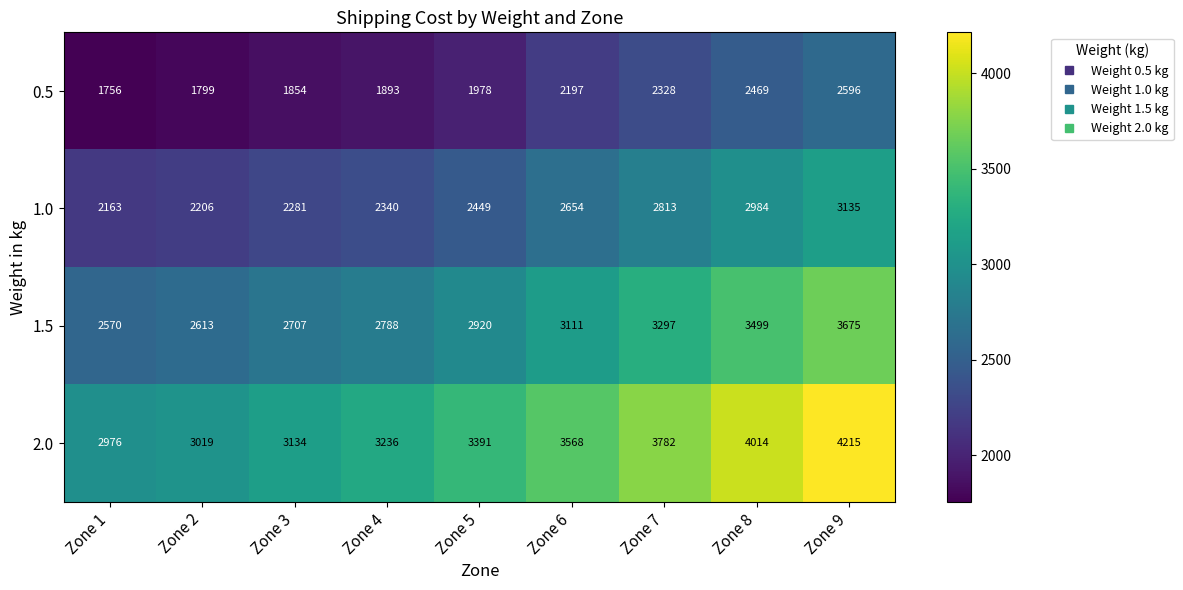

At which category is the sum across all series the highest?

Zone 9